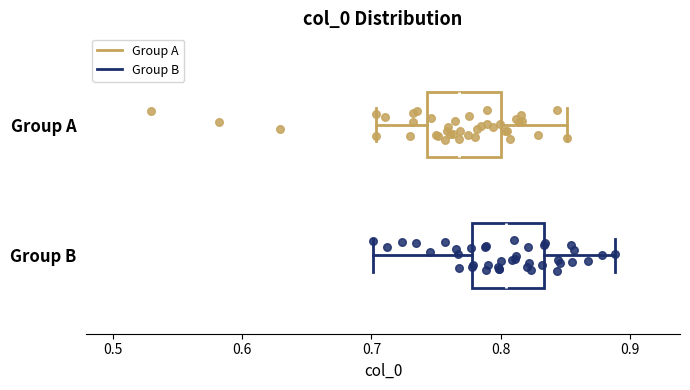

Reading bottom to top, read every box against the x-axis: the position of its median line, the range the box covers, and the ends of its whiskers. The values are not printed on the chart, so give them approximately, as read against the axis.

Group B: median 0.80, box 0.78 to 0.83, whiskers 0.70 to 0.89
Group A: median 0.77, box 0.74 to 0.80, whiskers 0.70 to 0.85